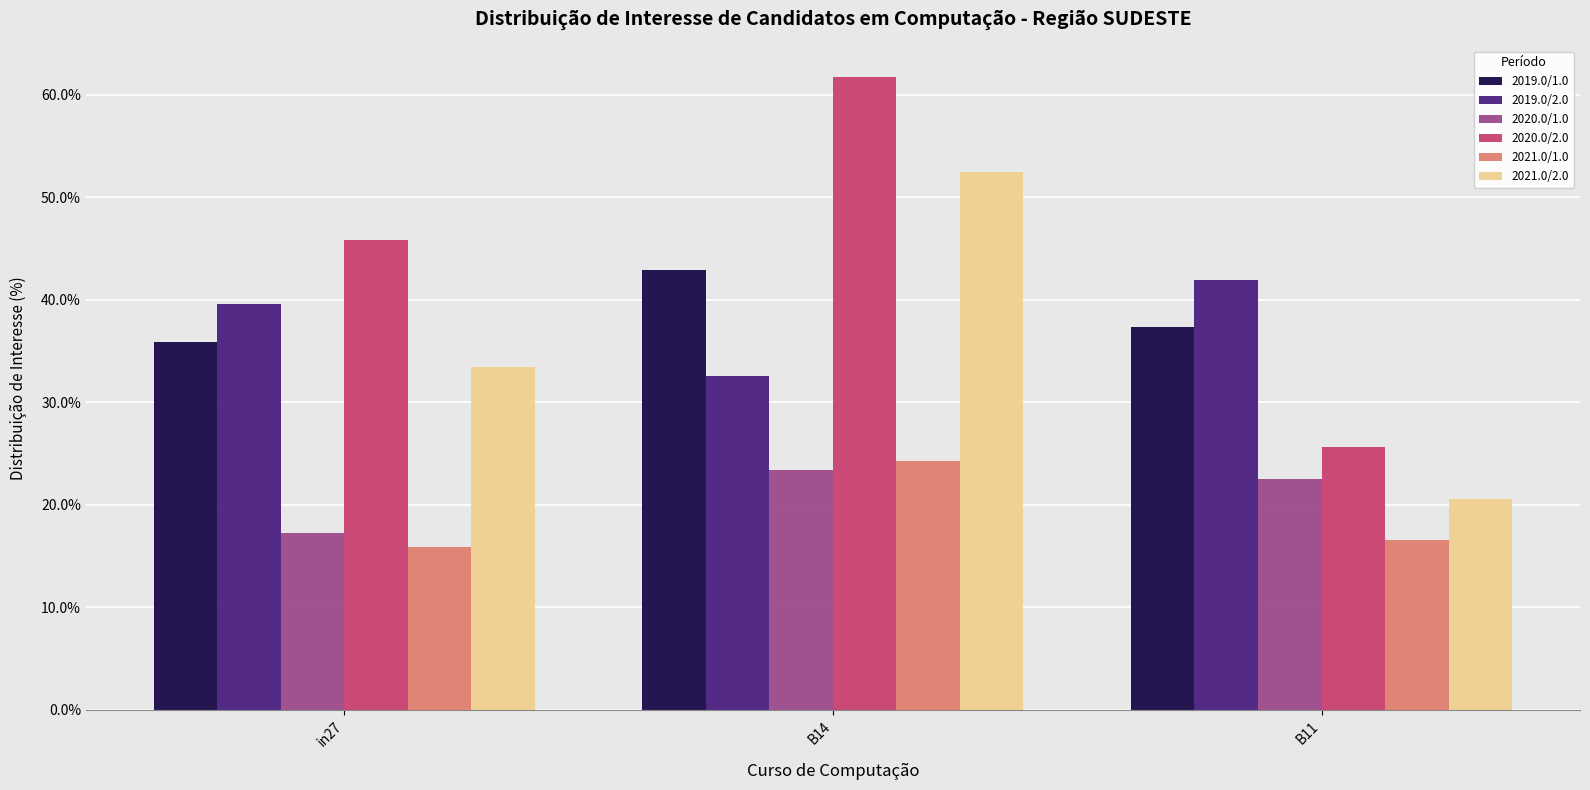

Reading left to right, list all the values displayed in this chart.

2019.0/1.0: 35.8	42.9	37.4
2019.0/2.0: 39.6	32.6	41.9
2020.0/1.0: 17.3	23.4	22.5
2020.0/2.0: 45.8	61.7	25.7
2021.0/1.0: 15.9	24.3	16.5
2021.0/2.0: 33.5	52.5	20.5